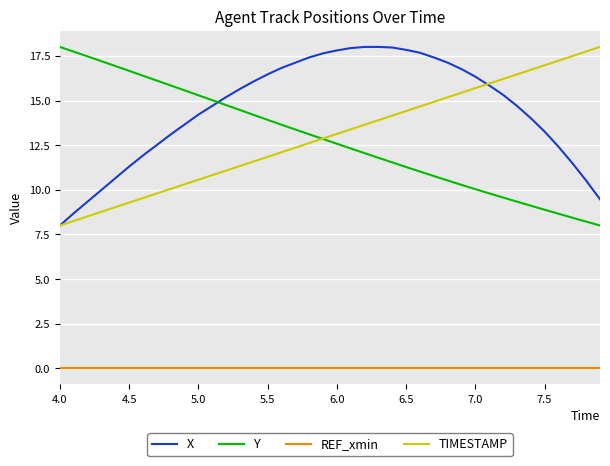

Which series has the largest total across all categories?

X